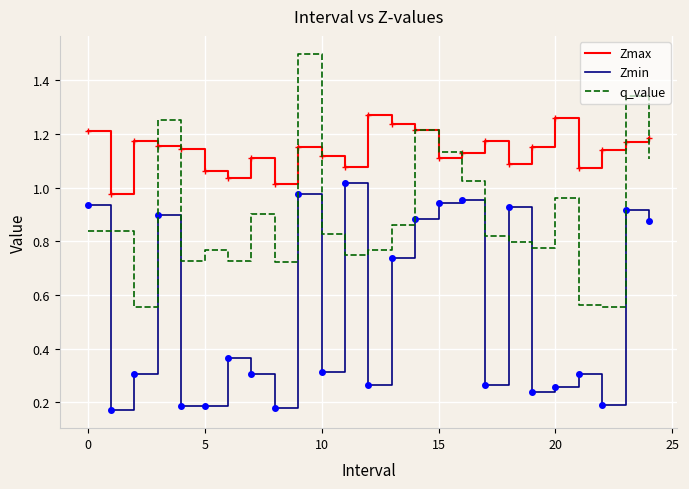

True or false: Zmin has more than 2 interior local peaks.

True